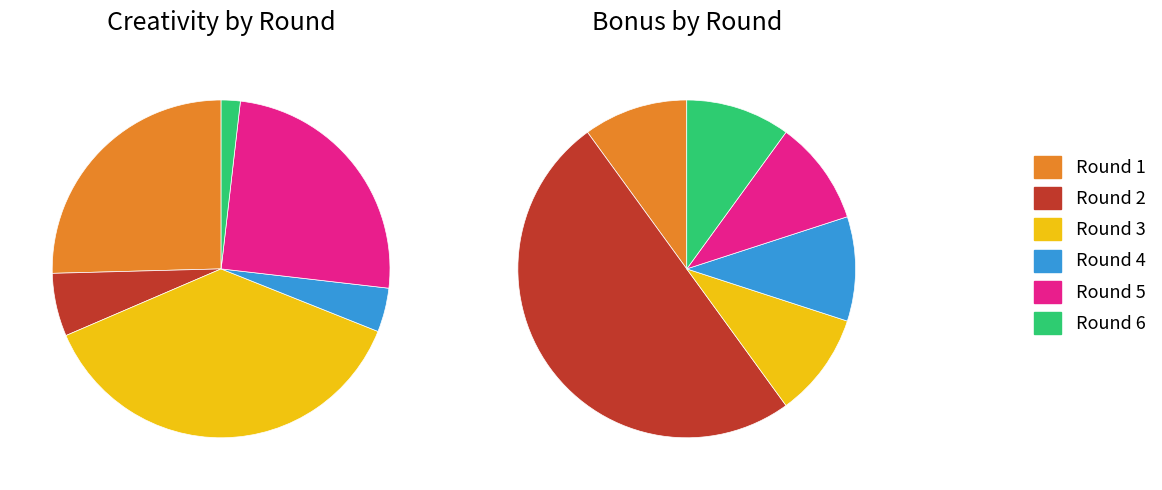

How many slices are in this pie chart?

6